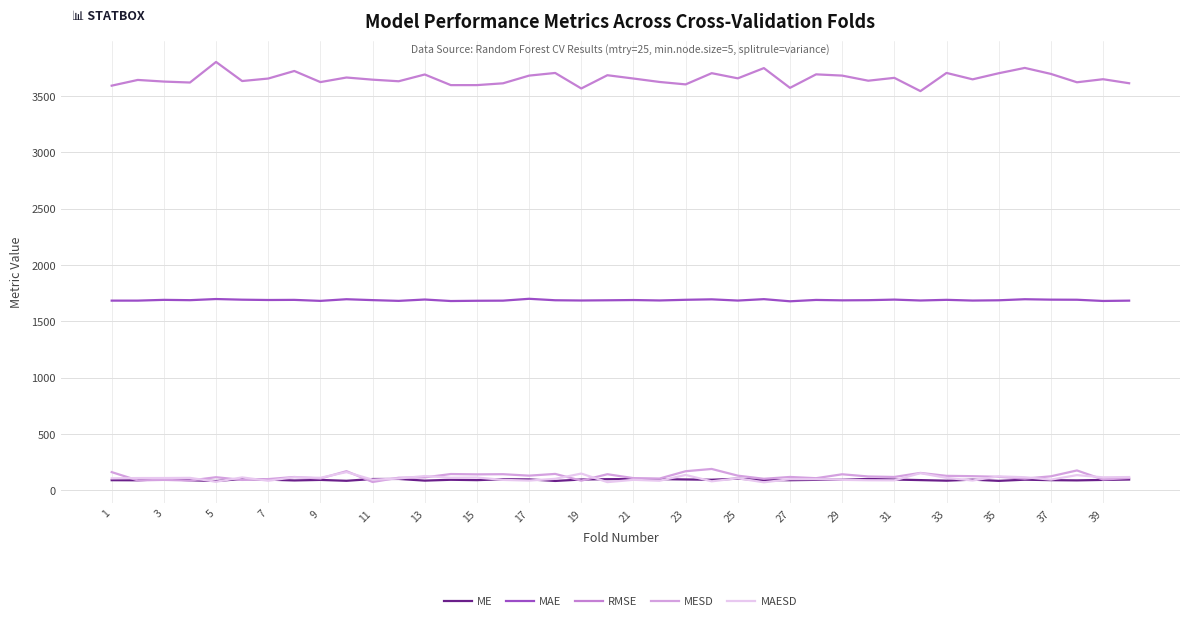

Which series has the largest range (max minus min)?

RMSE